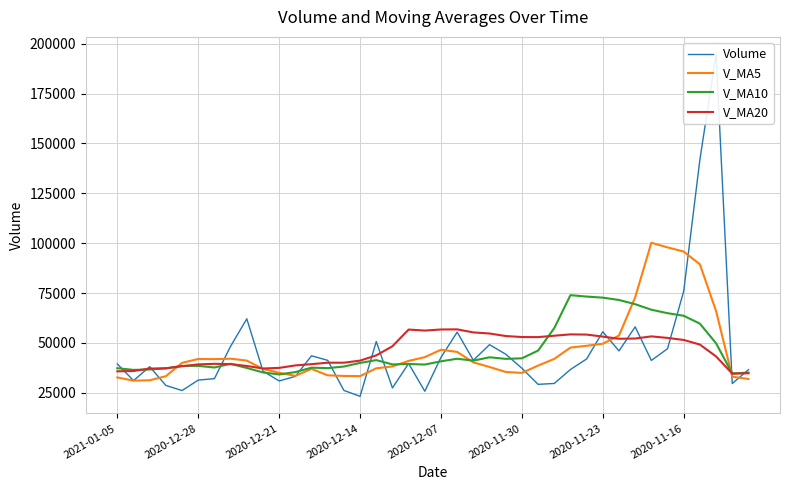

What is the difference between the second highest and second lowest values in the Volume series?

116162.6